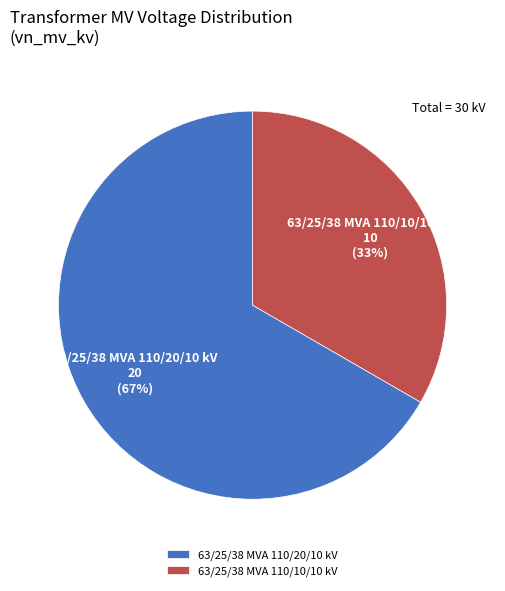

Count the number of slices in the pie.

2